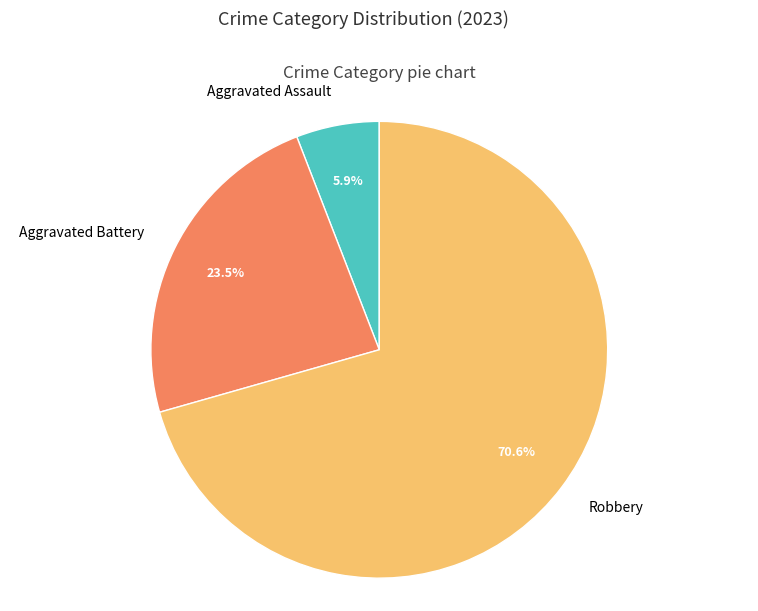

Which category accounts for the majority?

Robbery